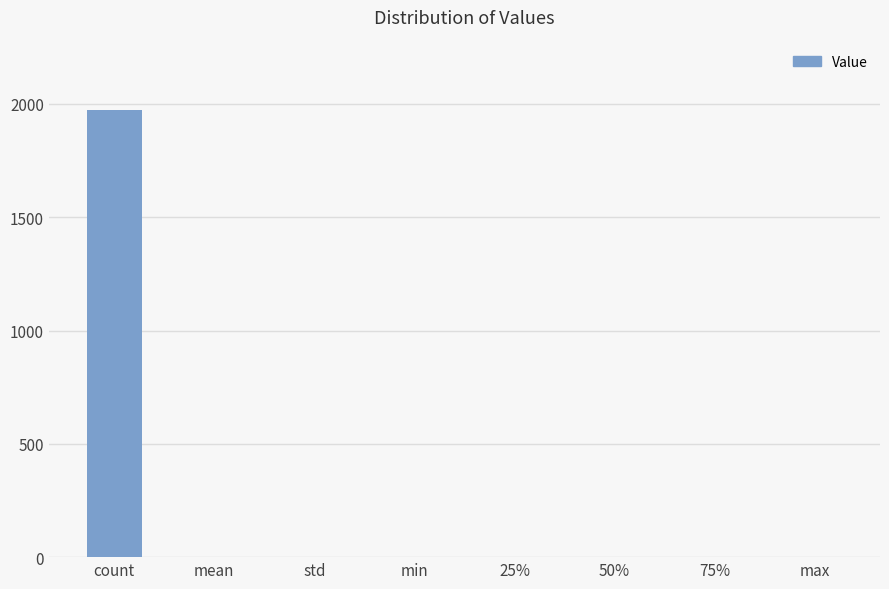

What is the sum of all values?

1978.3